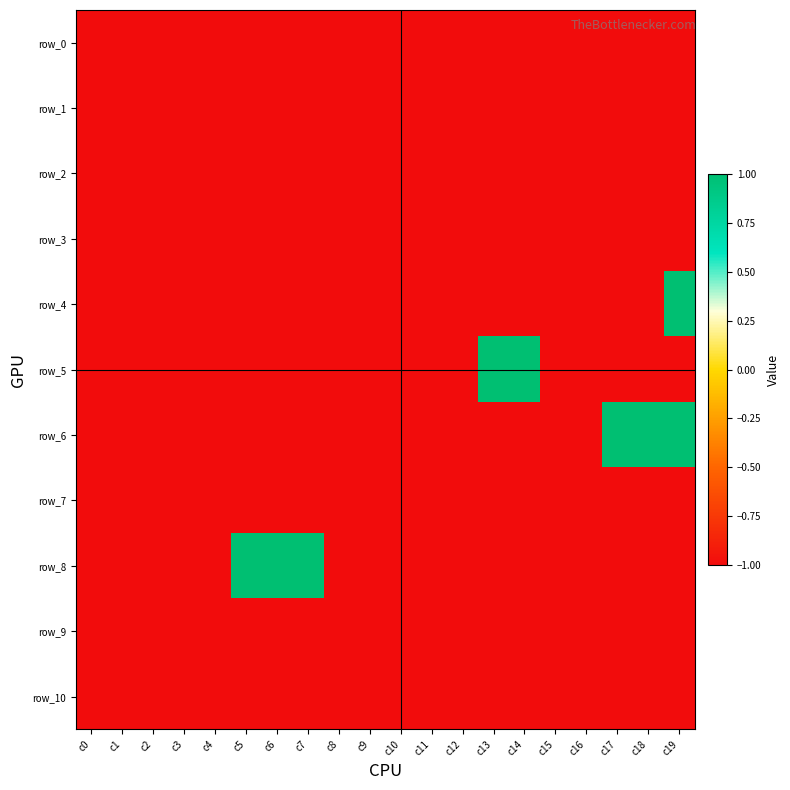

Reading left to right, transcribe all the data shown in this chart.

row_0: c0=-1	c1=-1	c2=-1	c3=-1	c4=-1	c5=-1	c6=-1	c7=-1	c8=-1	c9=-1	c10=-1	c11=-1	c12=-1	c13=-1	c14=-1	c15=-1	c16=-1	c17=-1	c18=-1	c19=-1
row_1: c0=-1	c1=-1	c2=-1	c3=-1	c4=-1	c5=-1	c6=-1	c7=-1	c8=-1	c9=-1	c10=-1	c11=-1	c12=-1	c13=-1	c14=-1	c15=-1	c16=-1	c17=-1	c18=-1	c19=-1
row_2: c0=-1	c1=-1	c2=-1	c3=-1	c4=-1	c5=-1	c6=-1	c7=-1	c8=-1	c9=-1	c10=-1	c11=-1	c12=-1	c13=-1	c14=-1	c15=-1	c16=-1	c17=-1	c18=-1	c19=-1
row_3: c0=-1	c1=-1	c2=-1	c3=-1	c4=-1	c5=-1	c6=-1	c7=-1	c8=-1	c9=-1	c10=-1	c11=-1	c12=-1	c13=-1	c14=-1	c15=-1	c16=-1	c17=-1	c18=-1	c19=-1
row_4: c0=-1	c1=-1	c2=-1	c3=-1	c4=-1	c5=-1	c6=-1	c7=-1	c8=-1	c9=-1	c10=-1	c11=-1	c12=-1	c13=-1	c14=-1	c15=-1	c16=-1	c17=-1	c18=-1	c19=1
row_5: c0=-1	c1=-1	c2=-1	c3=-1	c4=-1	c5=-1	c6=-1	c7=-1	c8=-1	c9=-1	c10=-1	c11=-1	c12=-1	c13=1	c14=1	c15=-1	c16=-1	c17=-1	c18=-1	c19=-1
row_6: c0=-1	c1=-1	c2=-1	c3=-1	c4=-1	c5=-1	c6=-1	c7=-1	c8=-1	c9=-1	c10=-1	c11=-1	c12=-1	c13=-1	c14=-1	c15=-1	c16=-1	c17=1	c18=1	c19=1
row_7: c0=-1	c1=-1	c2=-1	c3=-1	c4=-1	c5=-1	c6=-1	c7=-1	c8=-1	c9=-1	c10=-1	c11=-1	c12=-1	c13=-1	c14=-1	c15=-1	c16=-1	c17=-1	c18=-1	c19=-1
row_8: c0=-1	c1=-1	c2=-1	c3=-1	c4=-1	c5=1	c6=1	c7=1	c8=-1	c9=-1	c10=-1	c11=-1	c12=-1	c13=-1	c14=-1	c15=-1	c16=-1	c17=-1	c18=-1	c19=-1
row_9: c0=-1	c1=-1	c2=-1	c3=-1	c4=-1	c5=-1	c6=-1	c7=-1	c8=-1	c9=-1	c10=-1	c11=-1	c12=-1	c13=-1	c14=-1	c15=-1	c16=-1	c17=-1	c18=-1	c19=-1
row_10: c0=-1	c1=-1	c2=-1	c3=-1	c4=-1	c5=-1	c6=-1	c7=-1	c8=-1	c9=-1	c10=-1	c11=-1	c12=-1	c13=-1	c14=-1	c15=-1	c16=-1	c17=-1	c18=-1	c19=-1